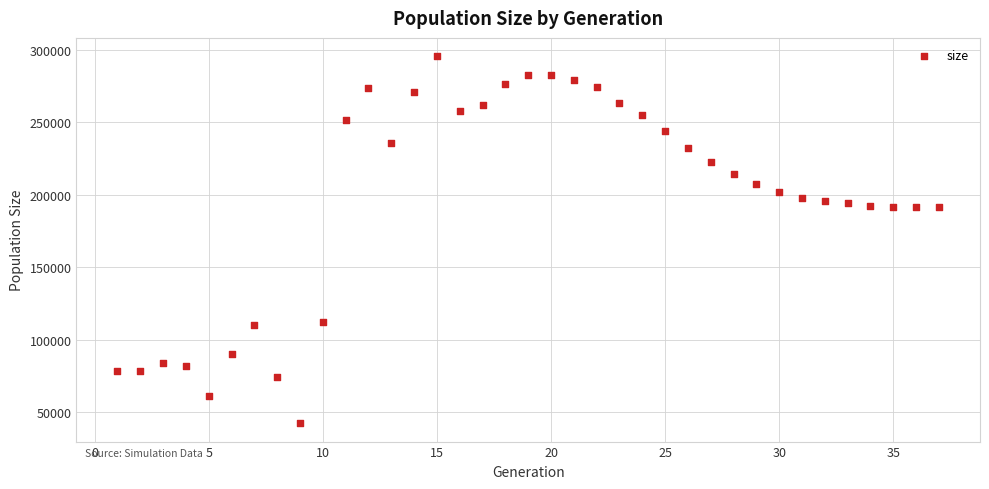

What is the range of Y values (max minus min)?

253346